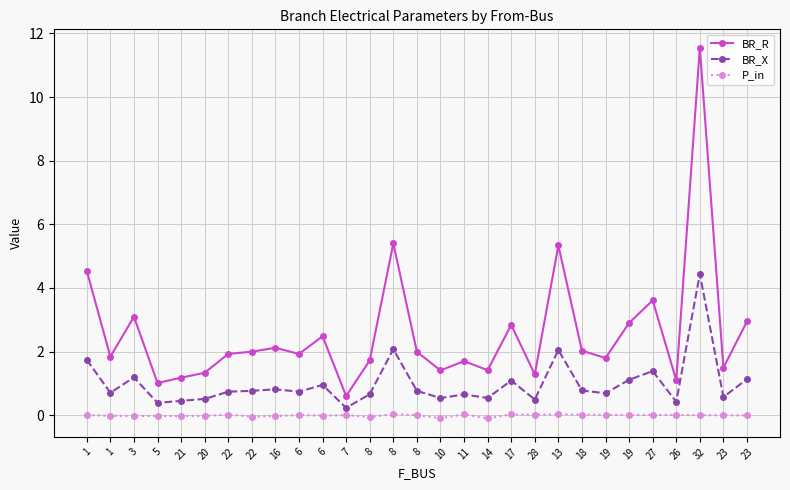

What is the total value across all series at 1?

6.3